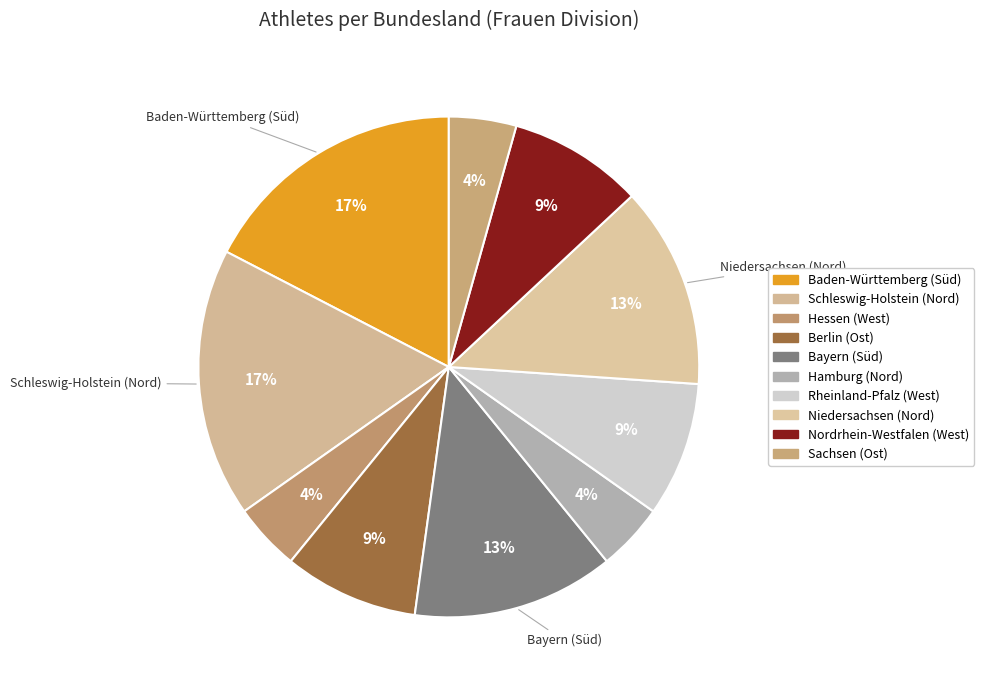

Combined, do Schleswig-Holstein (Nord) and Sachsen (Ost) account for over 50%?

No